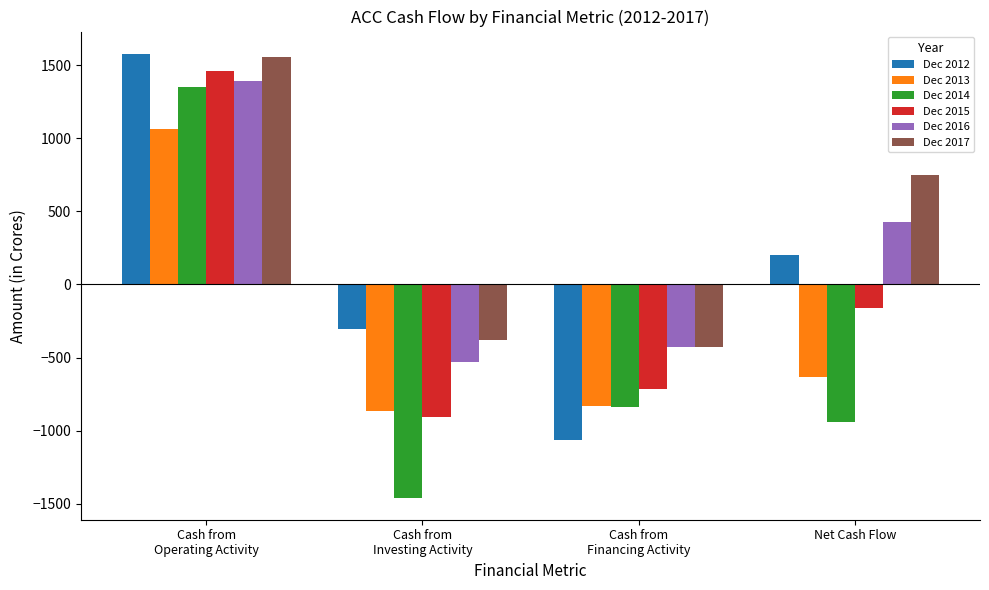

Which category has the lowest value in the Dec 2015 series?

Cash from
Investing Activity